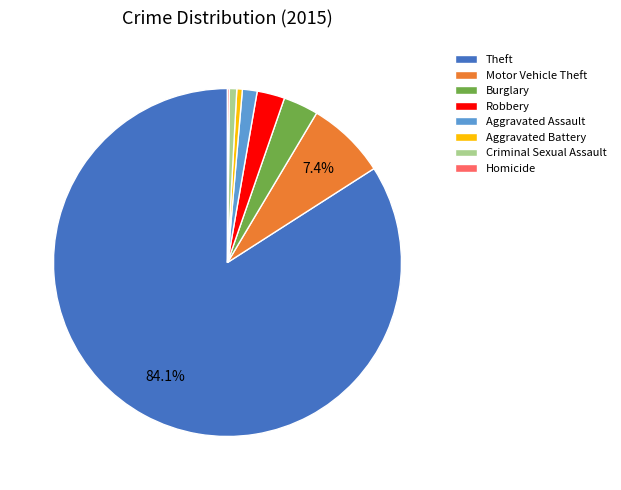

Which category has the biggest portion of the pie?

Theft